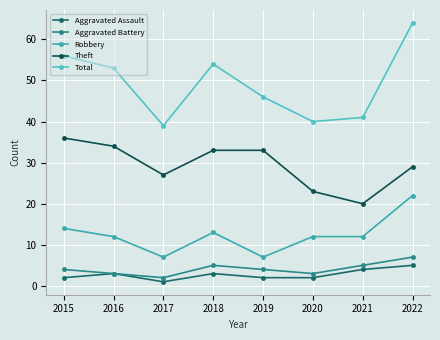

The Aggravated Assault series shows 1 at 2017. True or false?

True